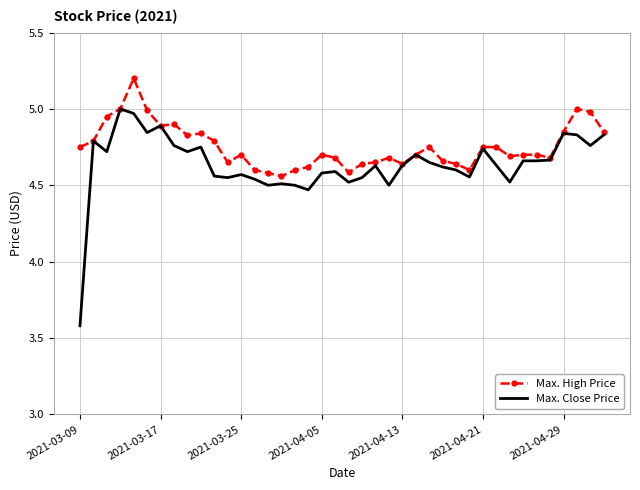

What is the greatest value displayed?

5.2